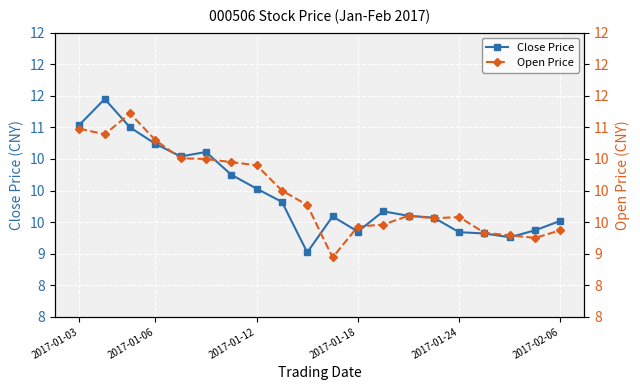

How many data points in Open Price are above 9?

19